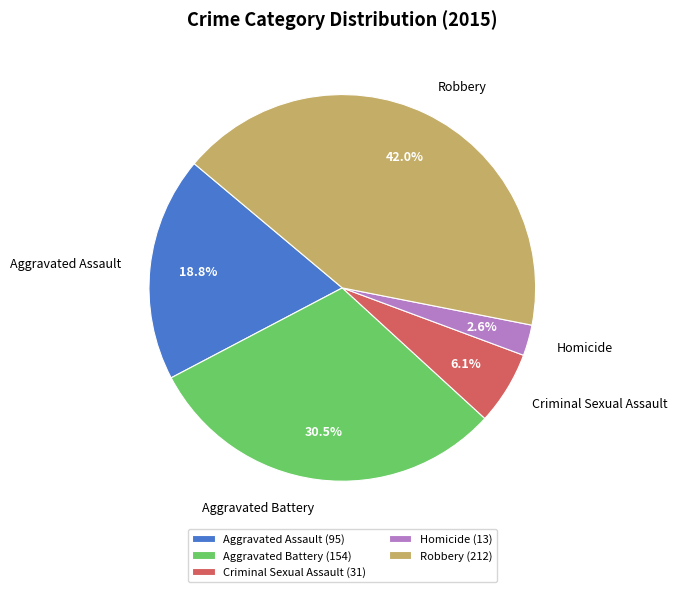

What is the largest slice in the pie chart?

Robbery